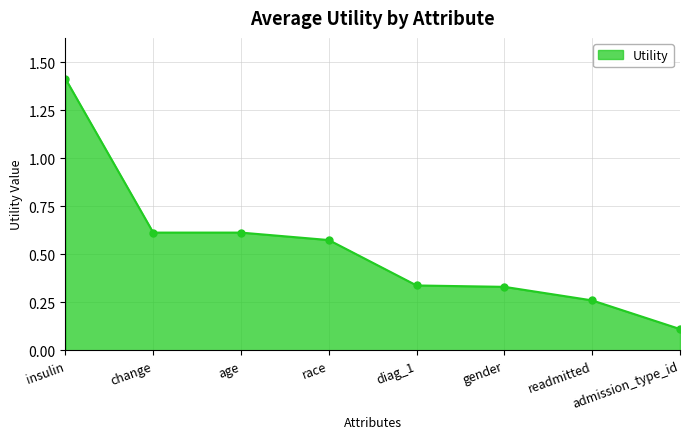

How many distinct data groups are displayed?

1